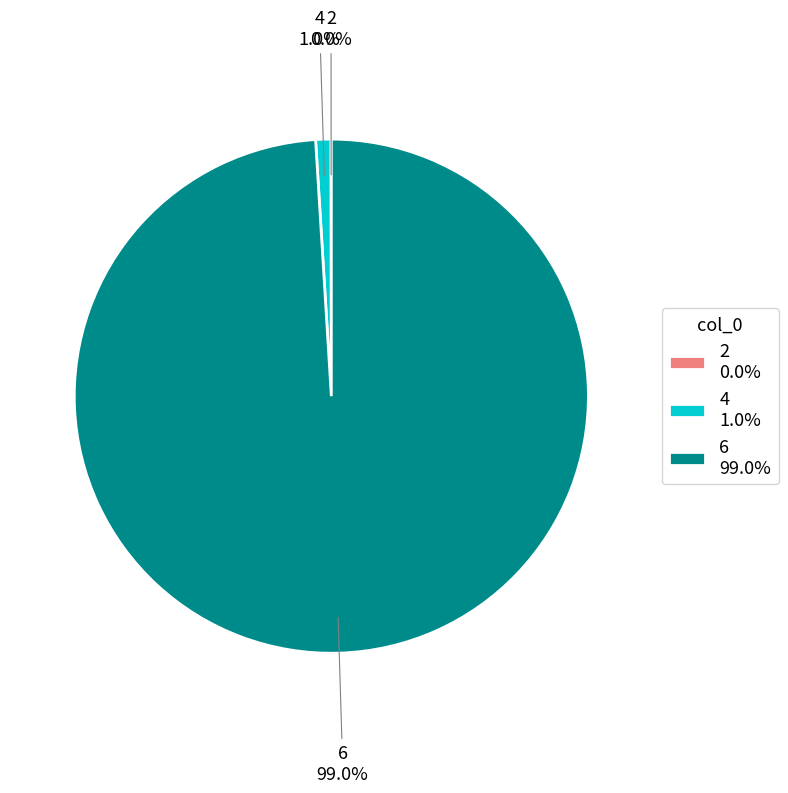

Combined, do 6 and 4 account for over 50%?

Yes